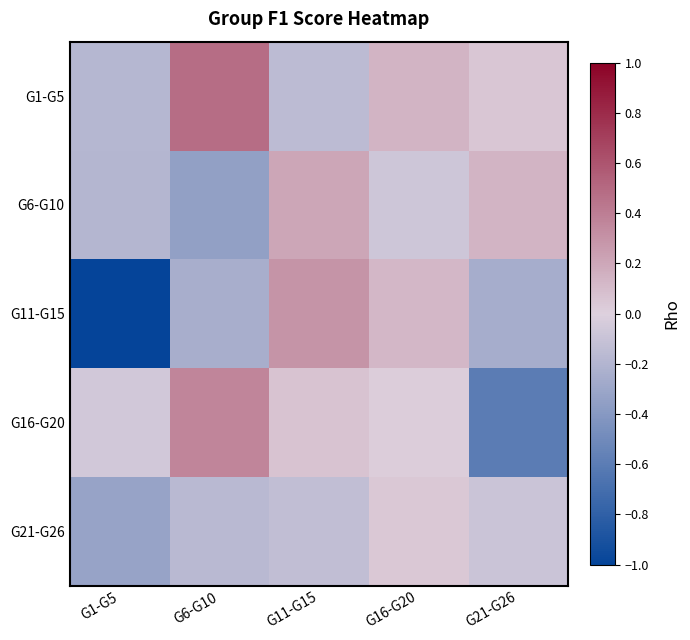

At which category is the sum across all series the highest?

G11-G15